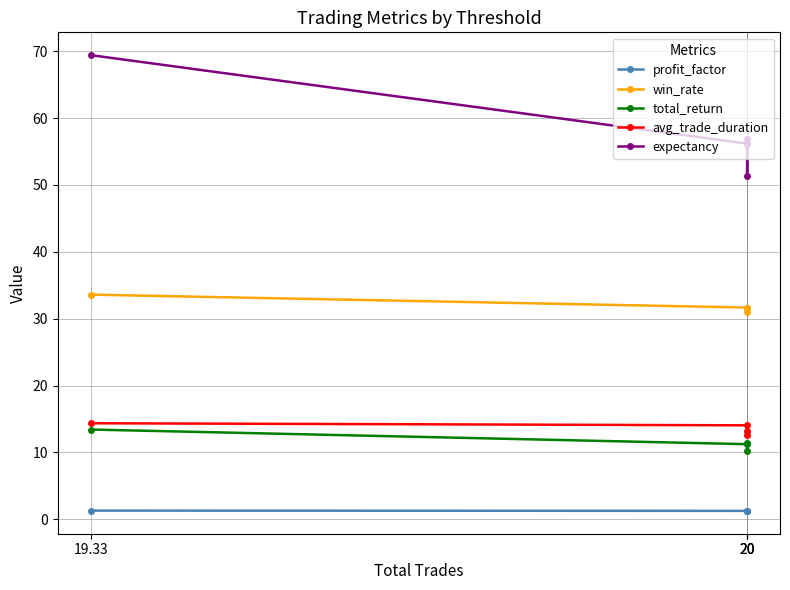

What is the difference between the avg_trade_duration values at 20 and 20?

0.8